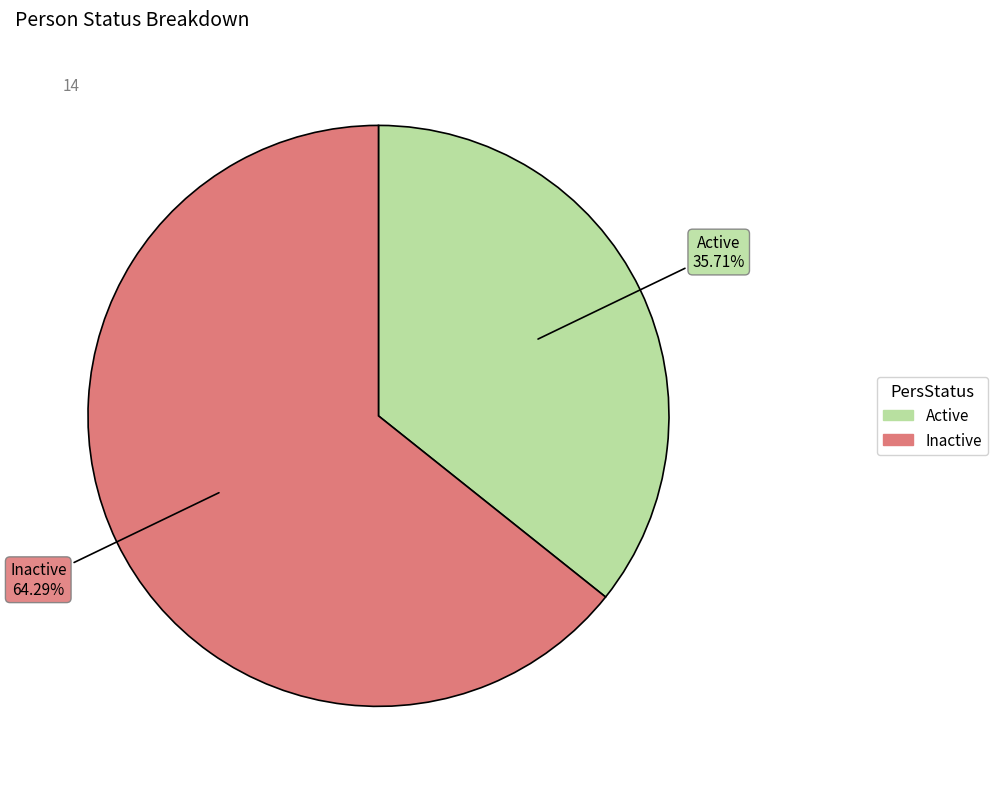

Which category accounts for the majority?

Inactive